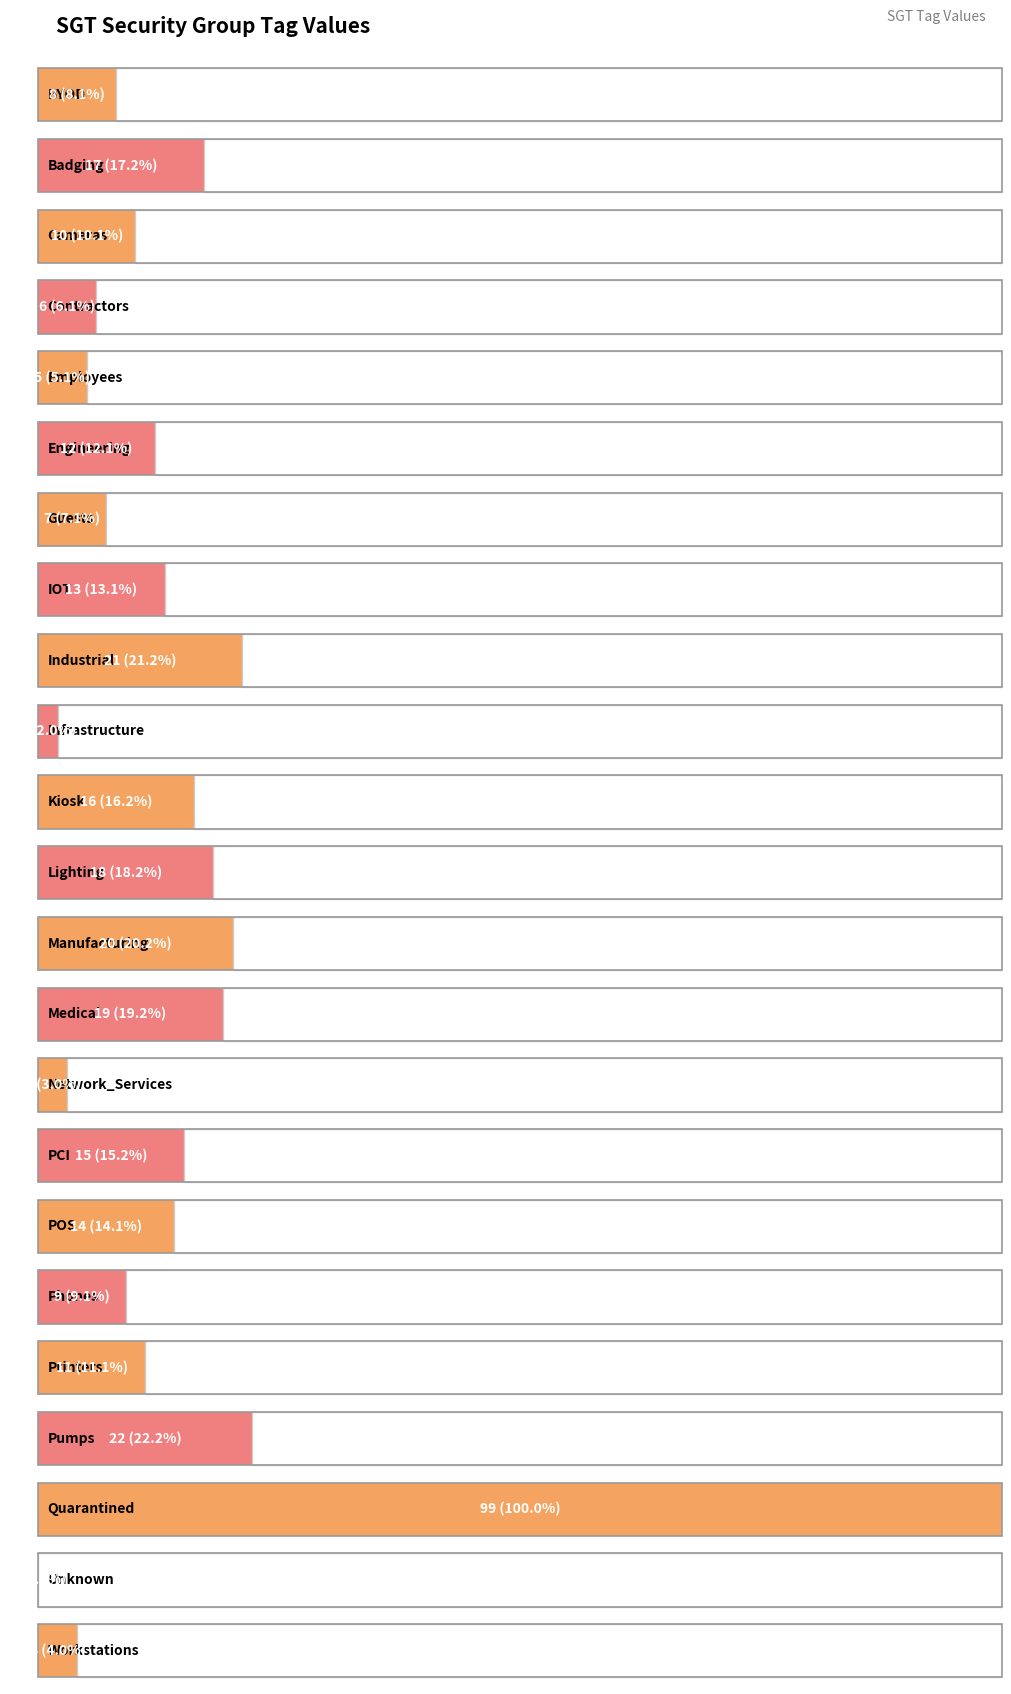

What is the label of the 11th bar from the left?

Kiosk